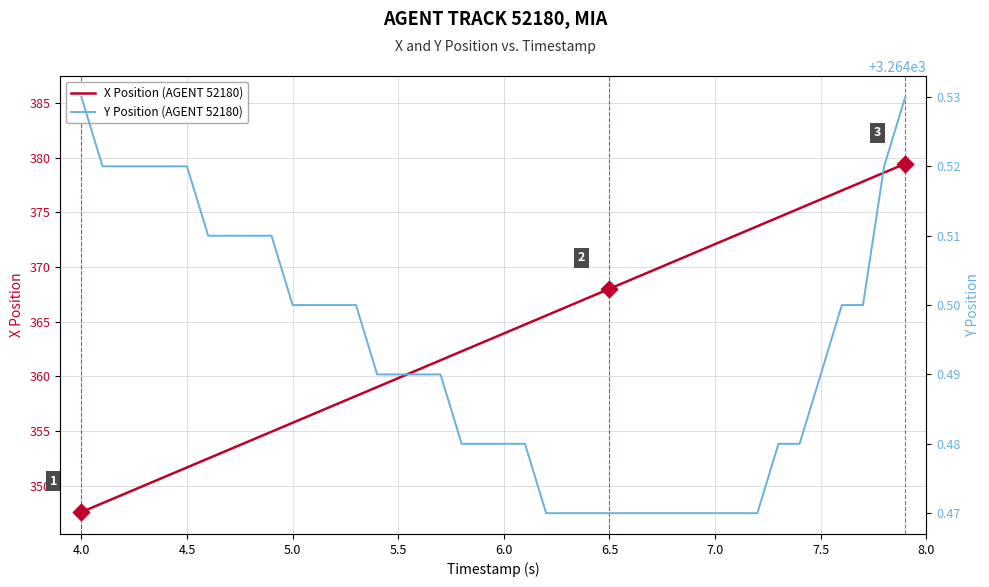

Which series has the largest total across all categories?

Y Position (AGENT 52180)